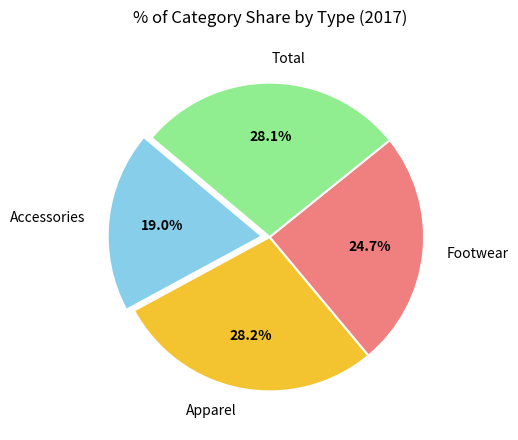

True or false: Accessories accounts for 19% of the total.

True